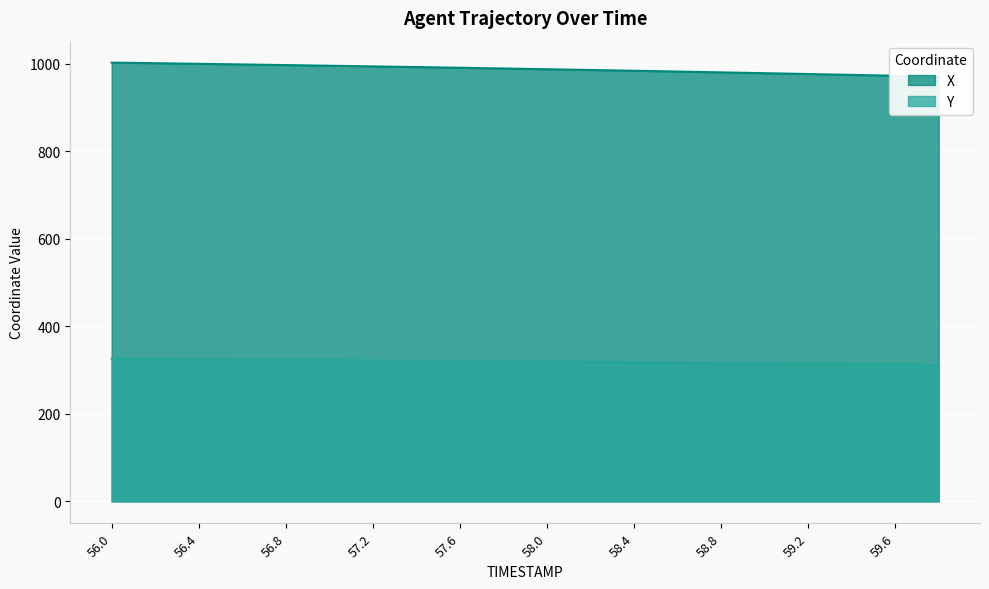

The value of X at 59.8 is 1635.5. True or false?

False